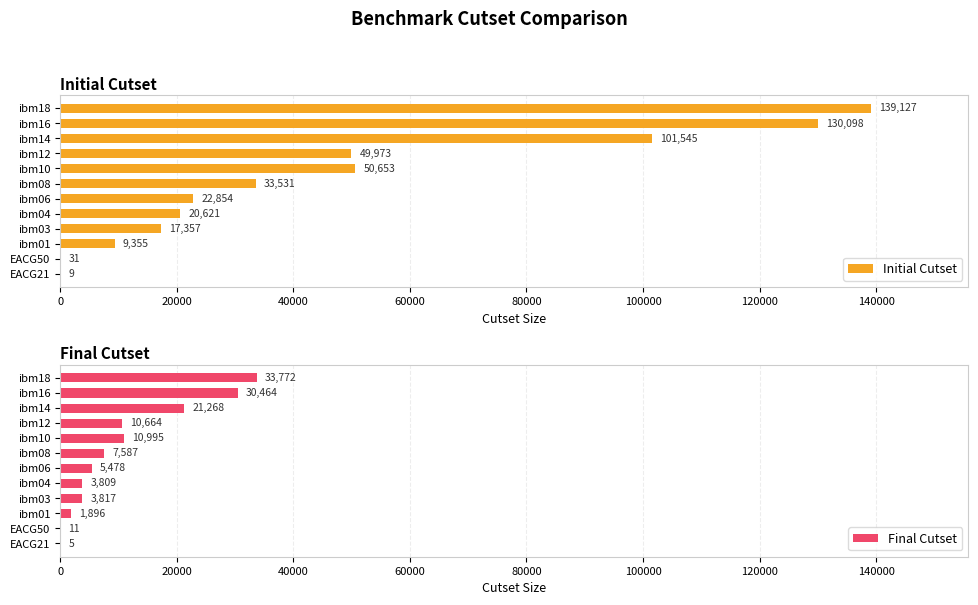

Where is Final Cutset nearest to the value 16888?

ibm14